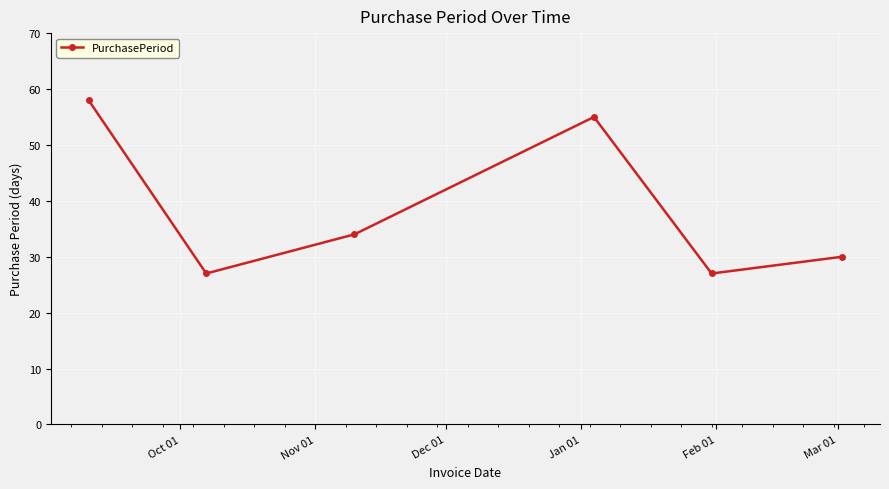

What is the maximum value shown in the chart?

58